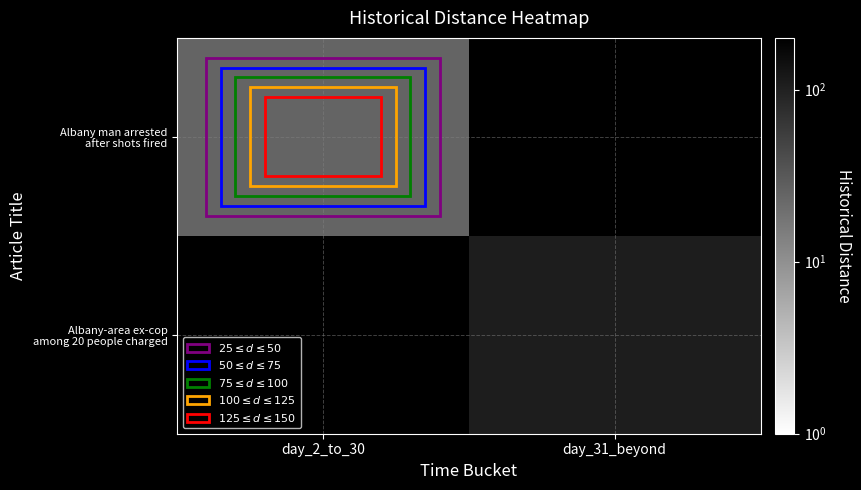

Which category has the lowest value across all series?

day_2_to_30